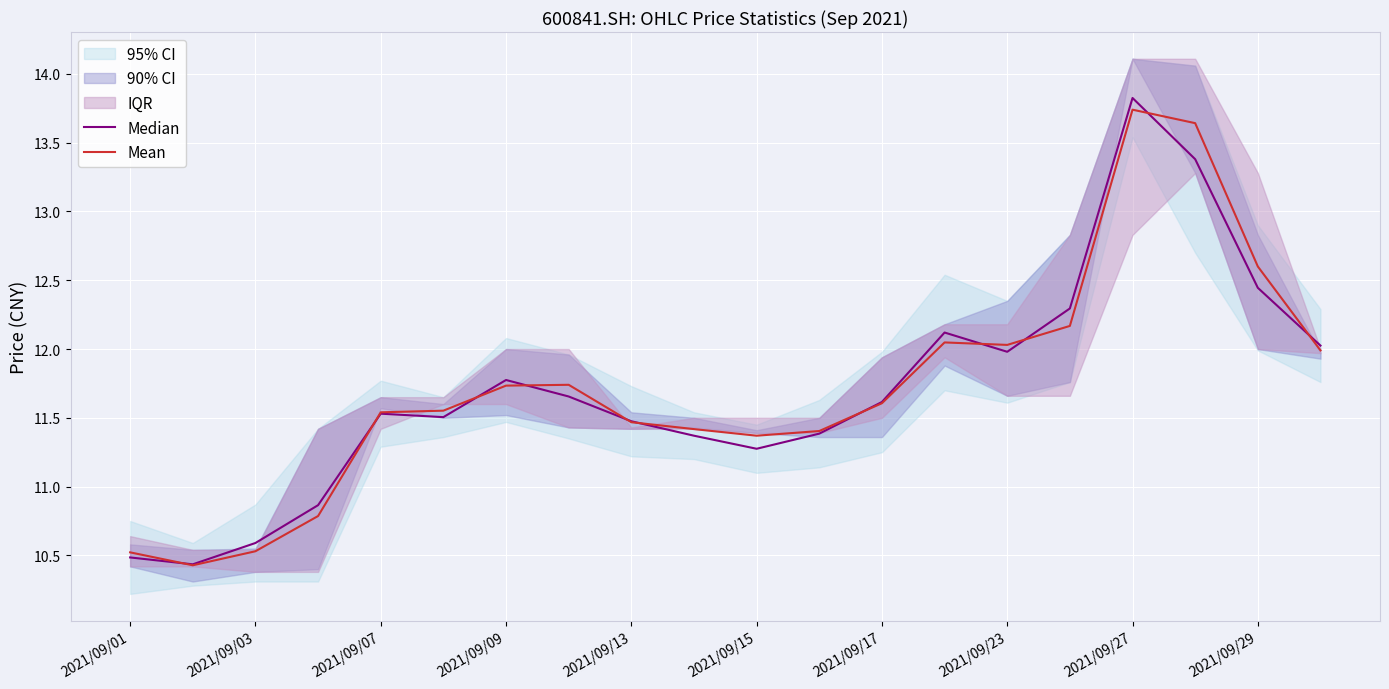

How many data points does each series have?

20